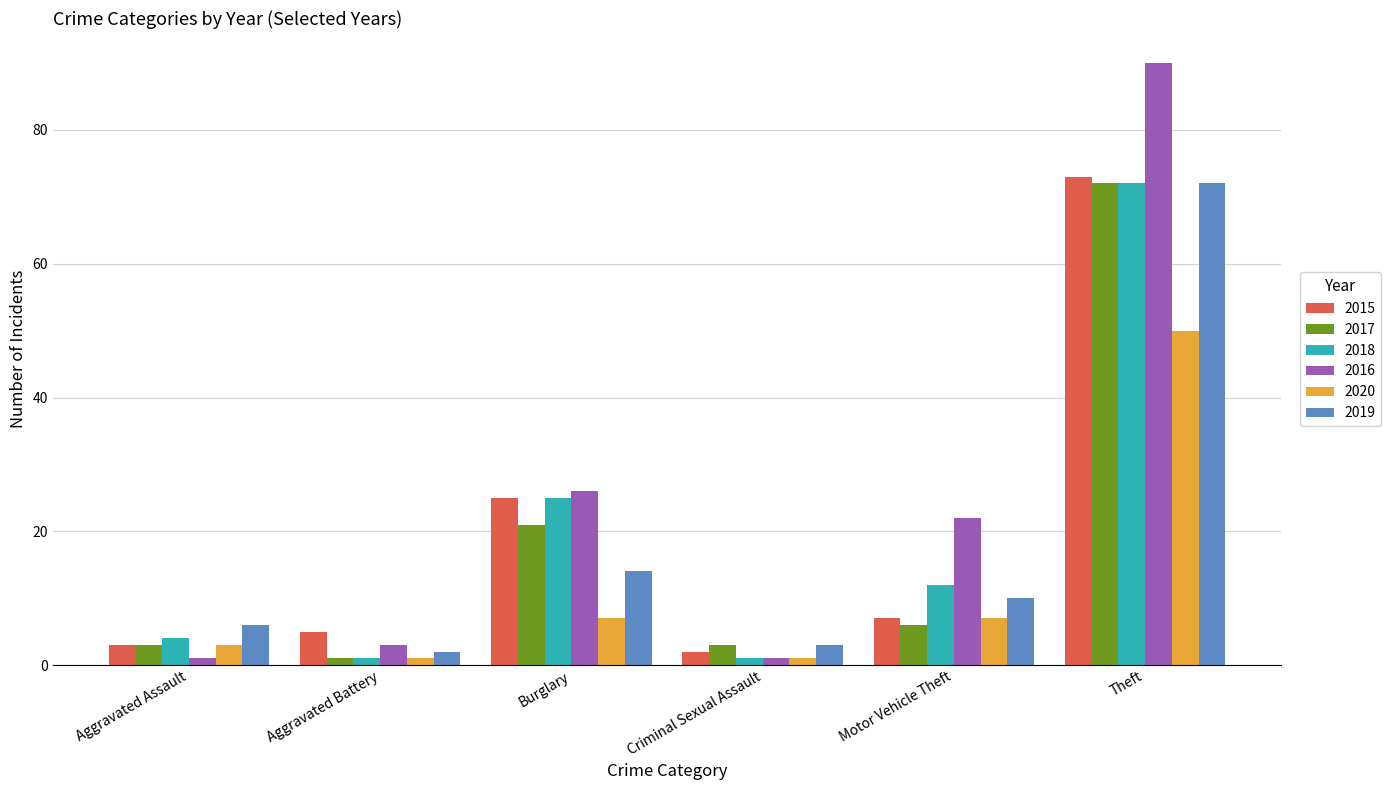

What is the highest value of the 2018 series?

72